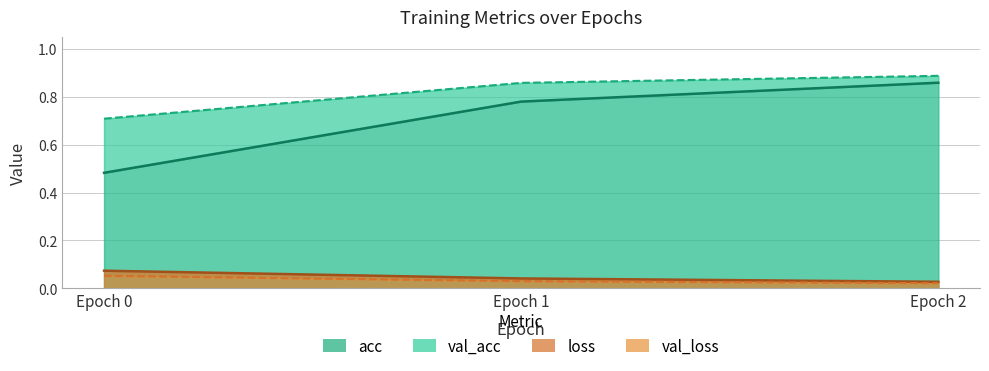

Which has a higher value, Epoch 1 or Epoch 2?

Epoch 2